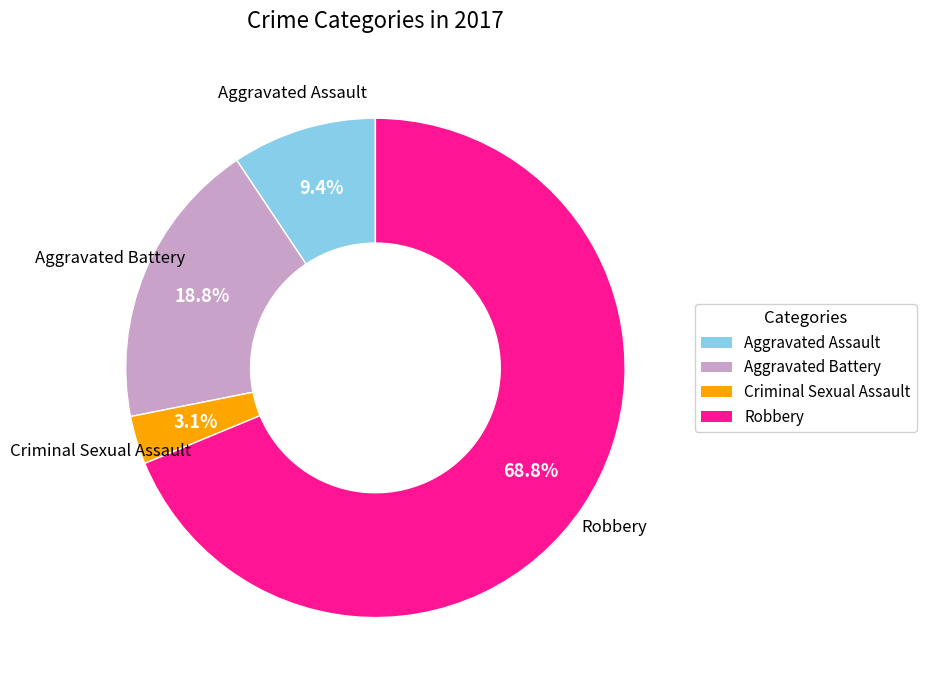

True or false: Aggravated Assault accounts for 9% of the total.

True